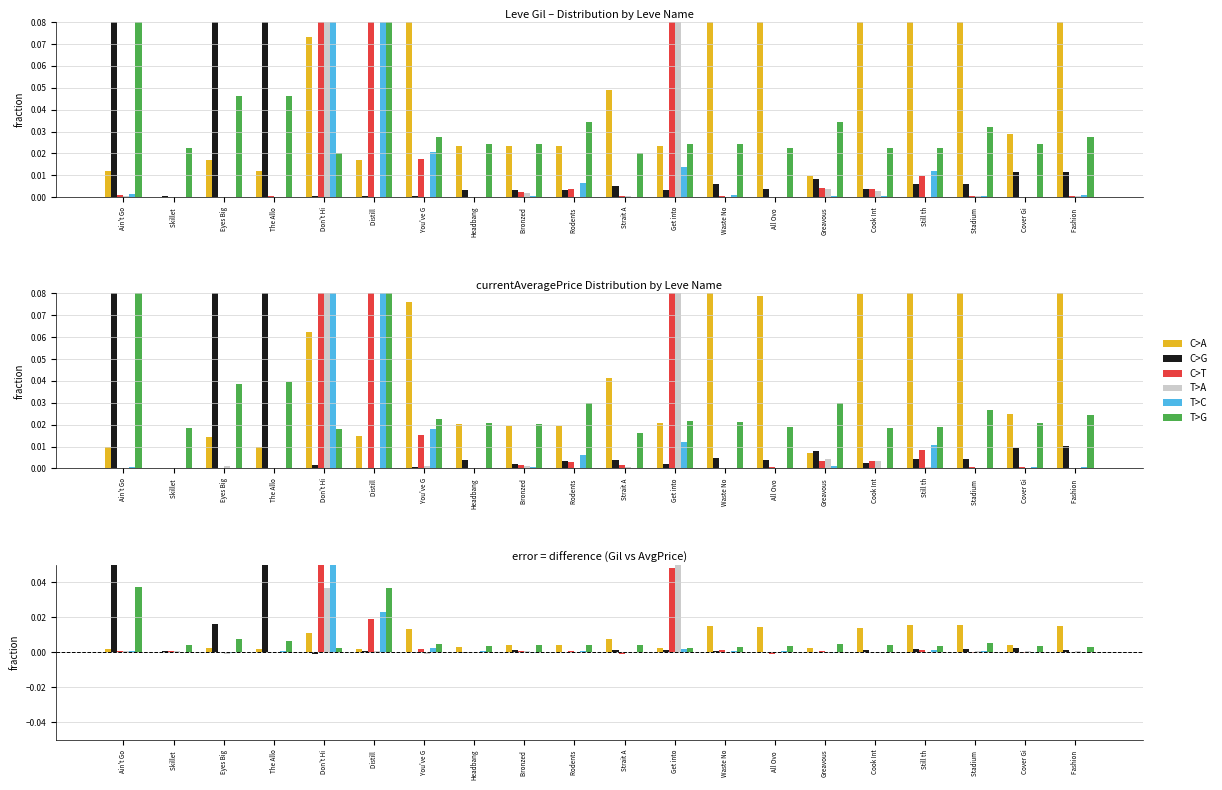

What position from the right is Ain't Go?

20